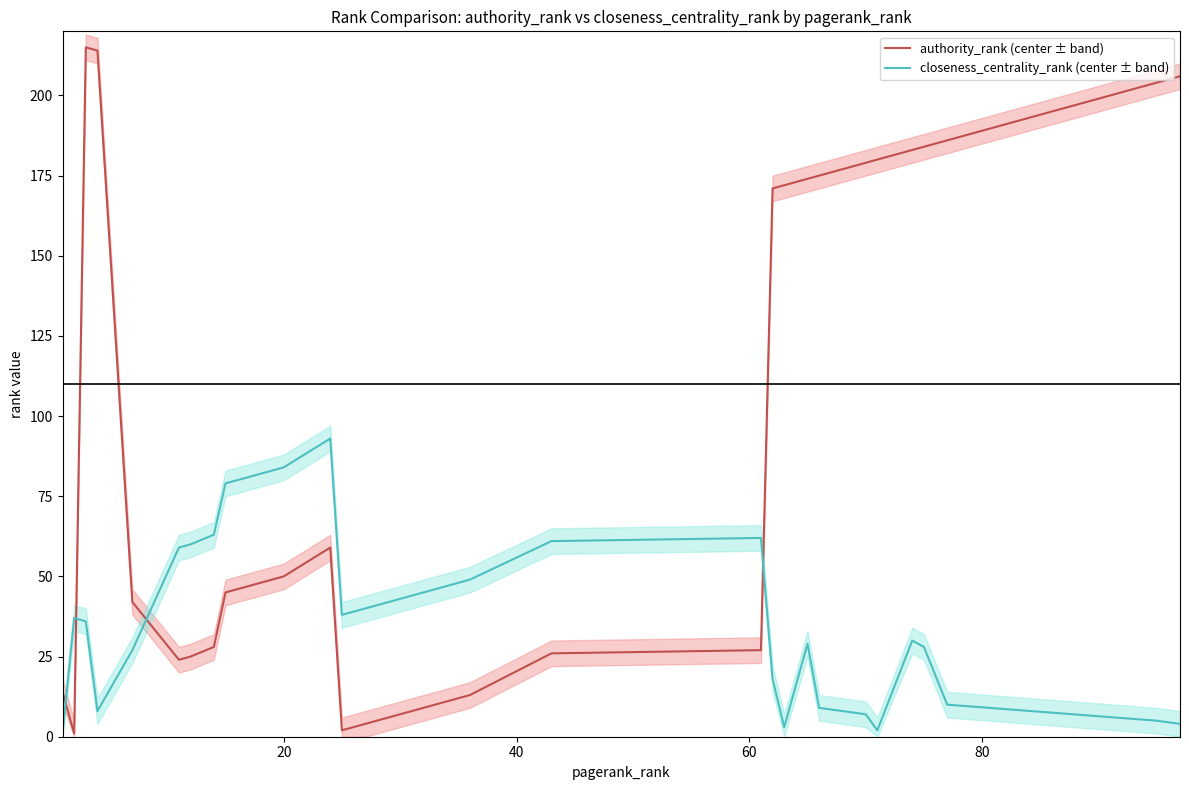

Which series ends up on top after the final intersection of closeness_centrality_rank (center ± band) and authority_rank (center ± band)?

authority_rank (center ± band)